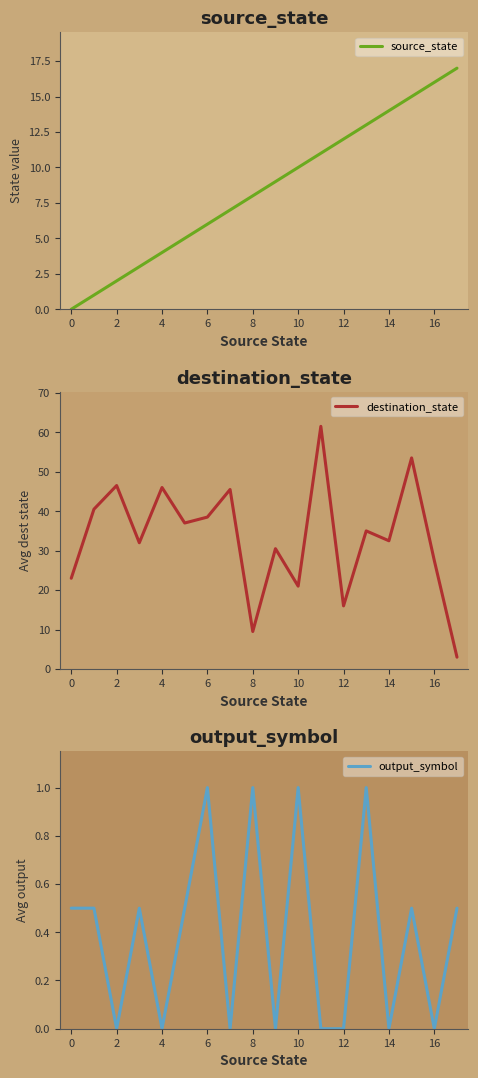

How many values in source_state are above zero?

17